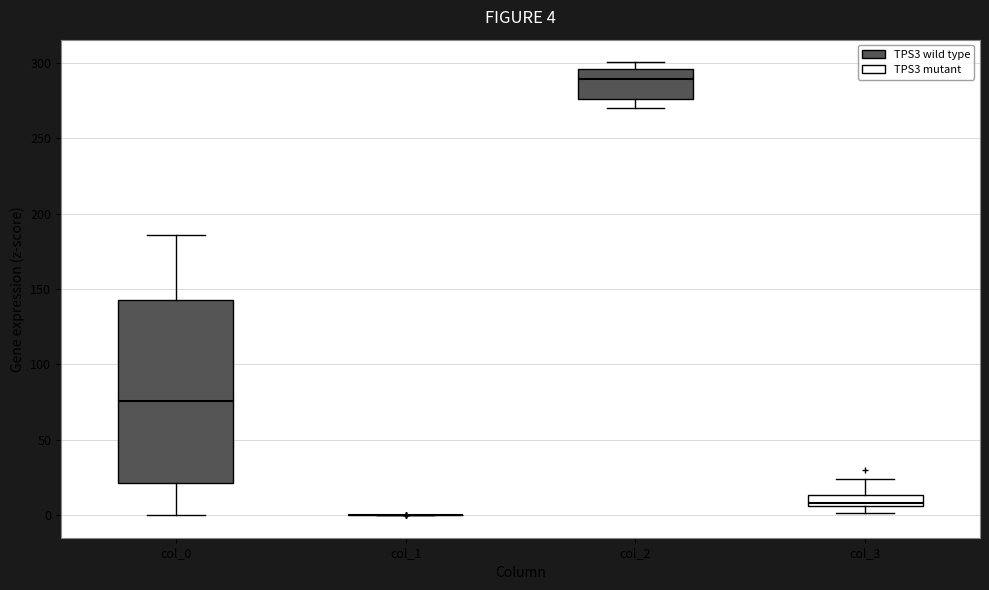

Comparing the boxes themselves (not the whiskers), which one is the tallest?

col_0